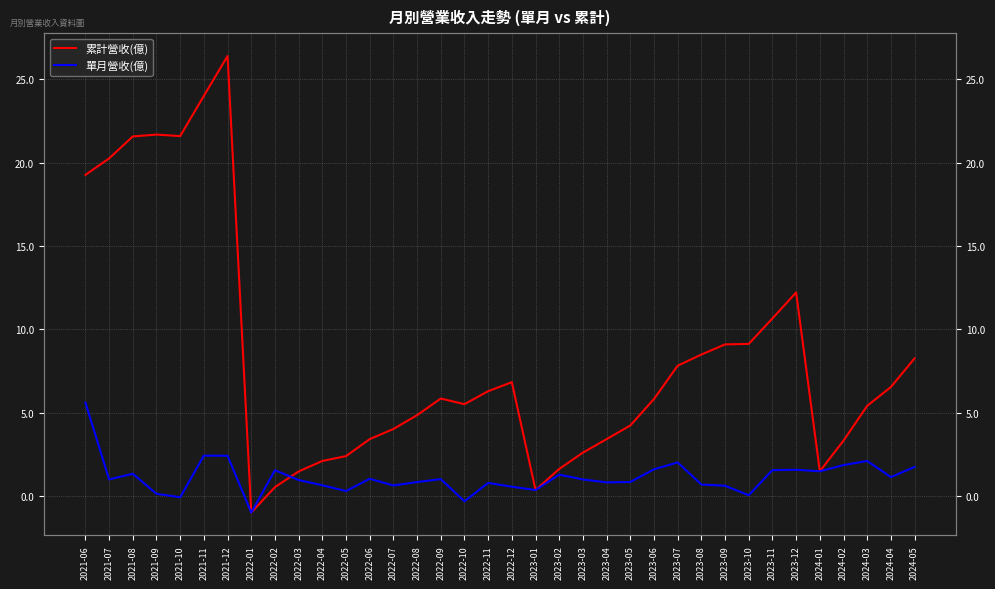

Reading left to right, extract all data points from this chart.

累計營收(億): 19.3	20.3	21.6	21.7	21.6	24.0	26.4	-1.0	0.5	1.5	2.1	2.4	3.4	4.0	4.8	5.8	5.5	6.3	6.8	0.3	1.6	2.6	3.4	4.2	5.8	7.8	8.5	9.1	9.1	10.7	12.2	1.5	3.3	5.4	6.5	8.2
單月營收(億): 5.6	1.0	1.3	0.1	-0.1	2.4	2.4	-1.0	1.5	0.9	0.6	0.3	1.0	0.6	0.8	1.0	-0.3	0.8	0.5	0.3	1.3	1.0	0.8	0.8	1.6	2.0	0.7	0.6	0.0	1.5	1.6	1.5	1.8	2.1	1.1	1.7